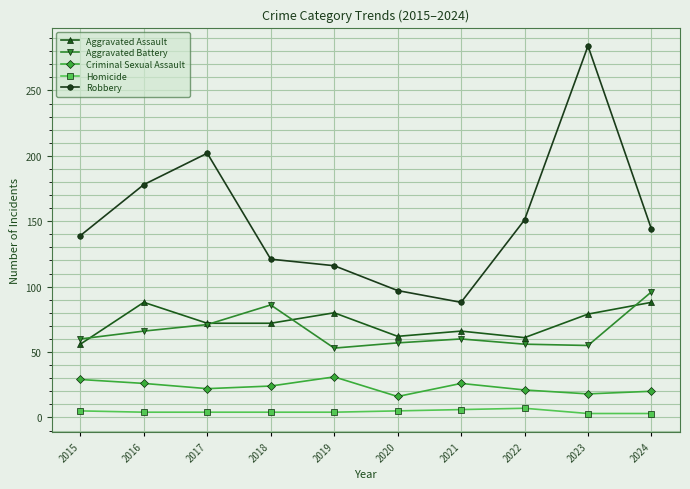

How many categories are shown in the chart?

10